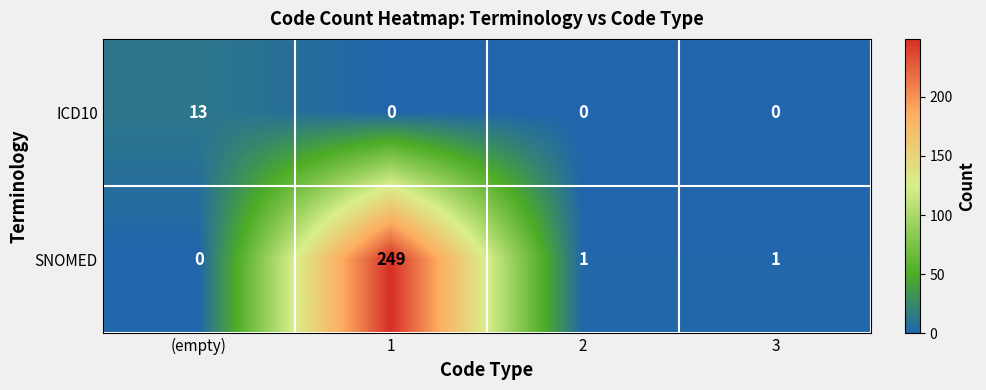

Which series has the largest total across all categories?

SNOMED